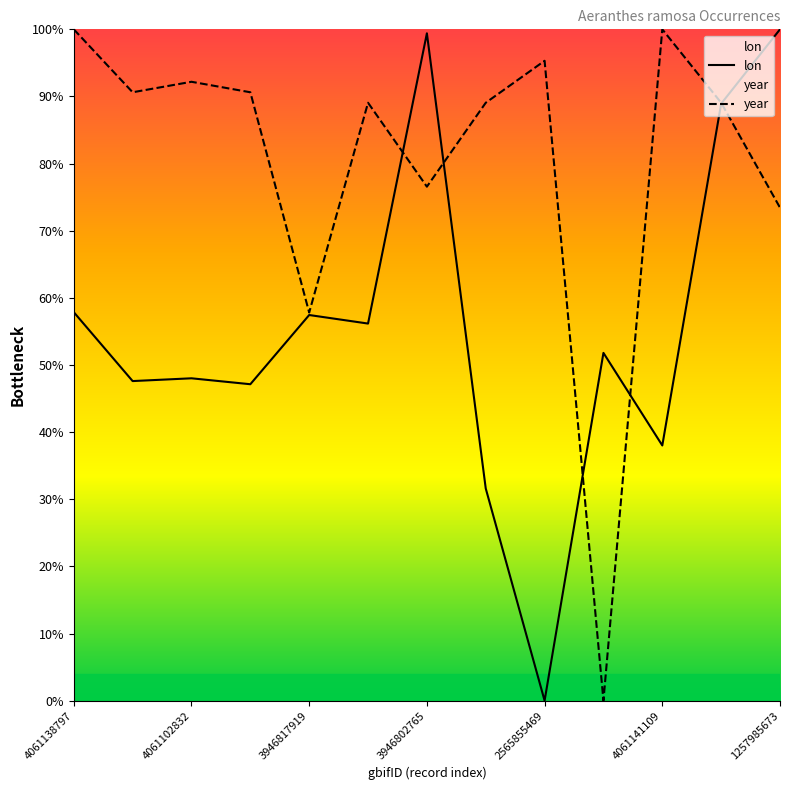

Is the value of year at 3946817919 greater than the value of lon at 4061102832?

Yes